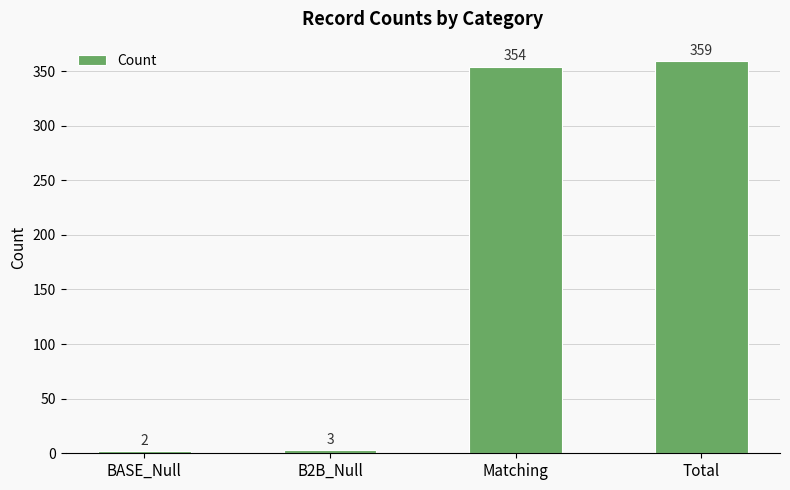

Reading left to right, what are all the values shown in this chart?

2	3	354	359